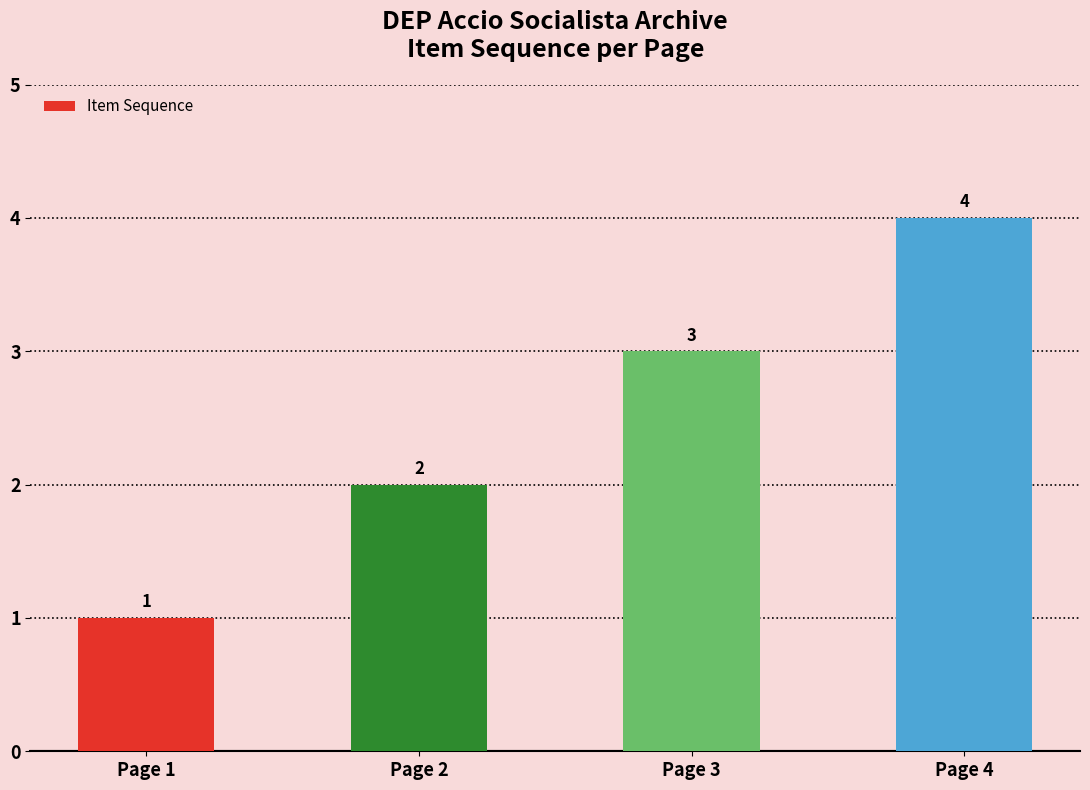

What is the difference between the maximum and minimum values?

3